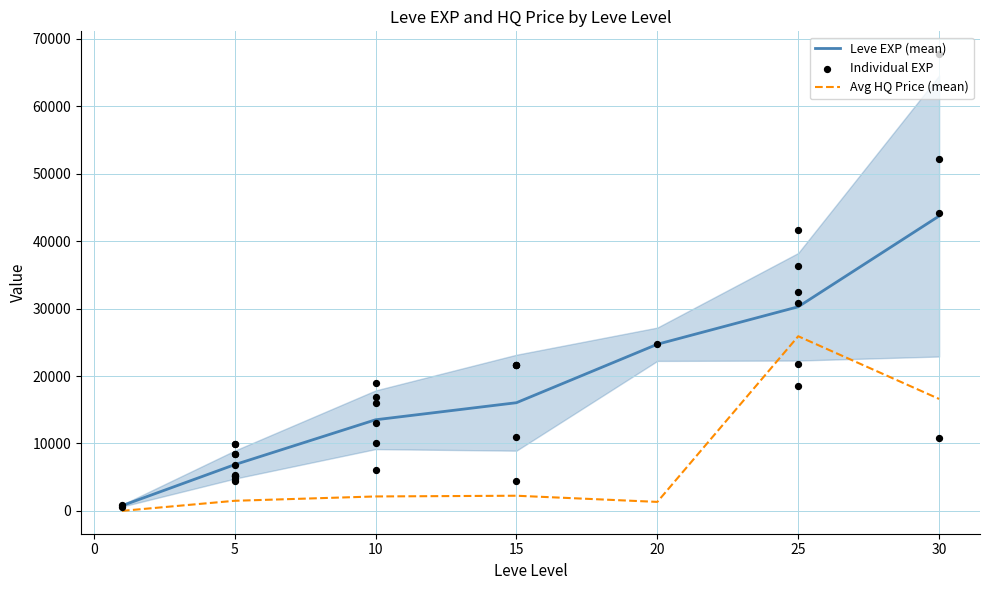

Which has a higher value, 1 or 1?

1